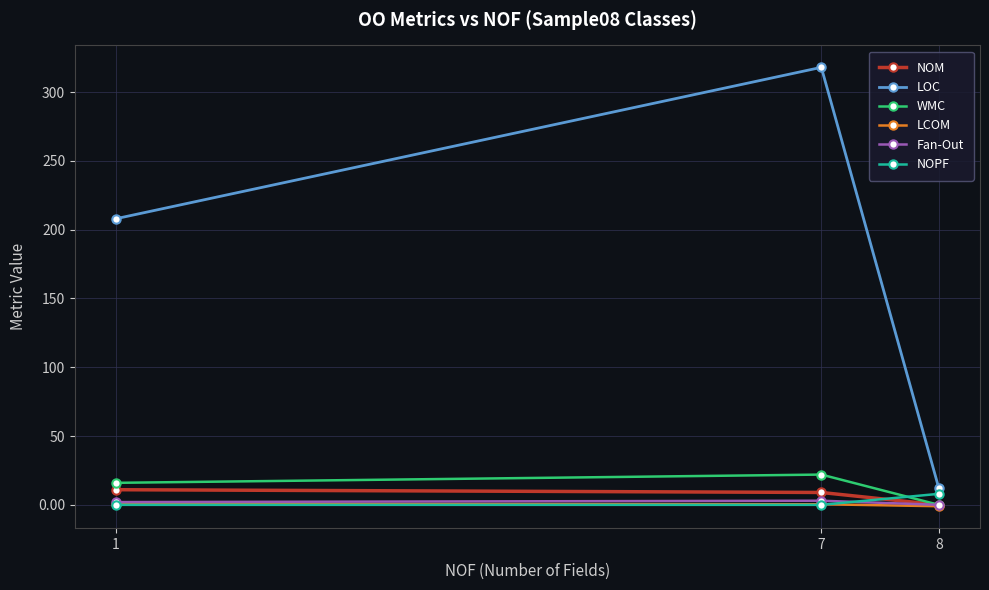

Is it true that LOC equals 318.0 at 7?

True